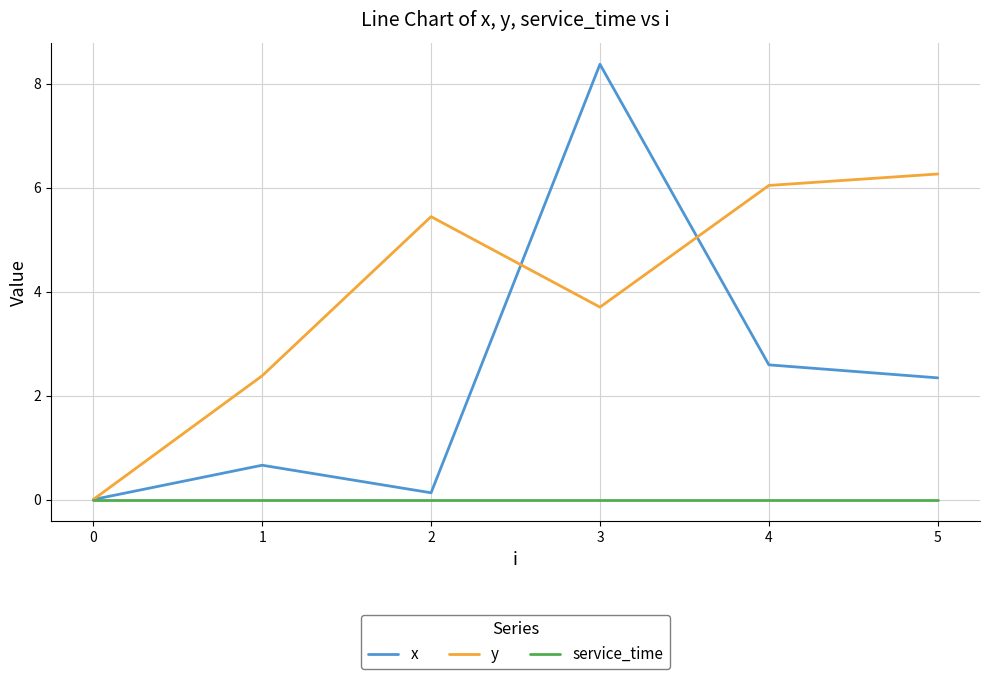

At which label is x closest to 4?

4